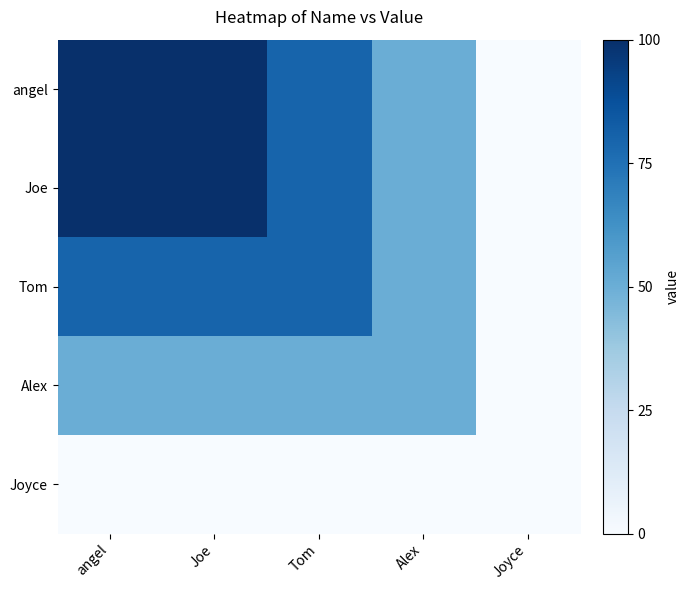

Reading left to right, extract all data points from this chart.

angel: angel=100	Joe=100	Tom=80	Alex=50	Joyce=0
Joe: angel=100	Joe=100	Tom=80	Alex=50	Joyce=0
Tom: angel=80	Joe=80	Tom=80	Alex=50	Joyce=0
Alex: angel=50	Joe=50	Tom=50	Alex=50	Joyce=0
Joyce: angel=0	Joe=0	Tom=0	Alex=0	Joyce=0